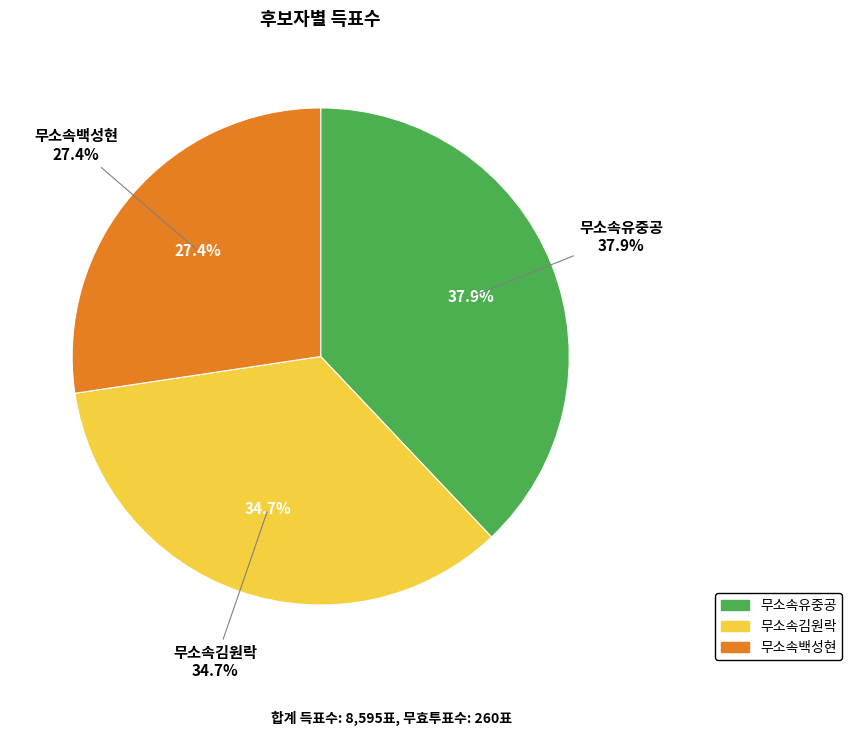

Does 무소속유중공 represent more than half of the total?

No